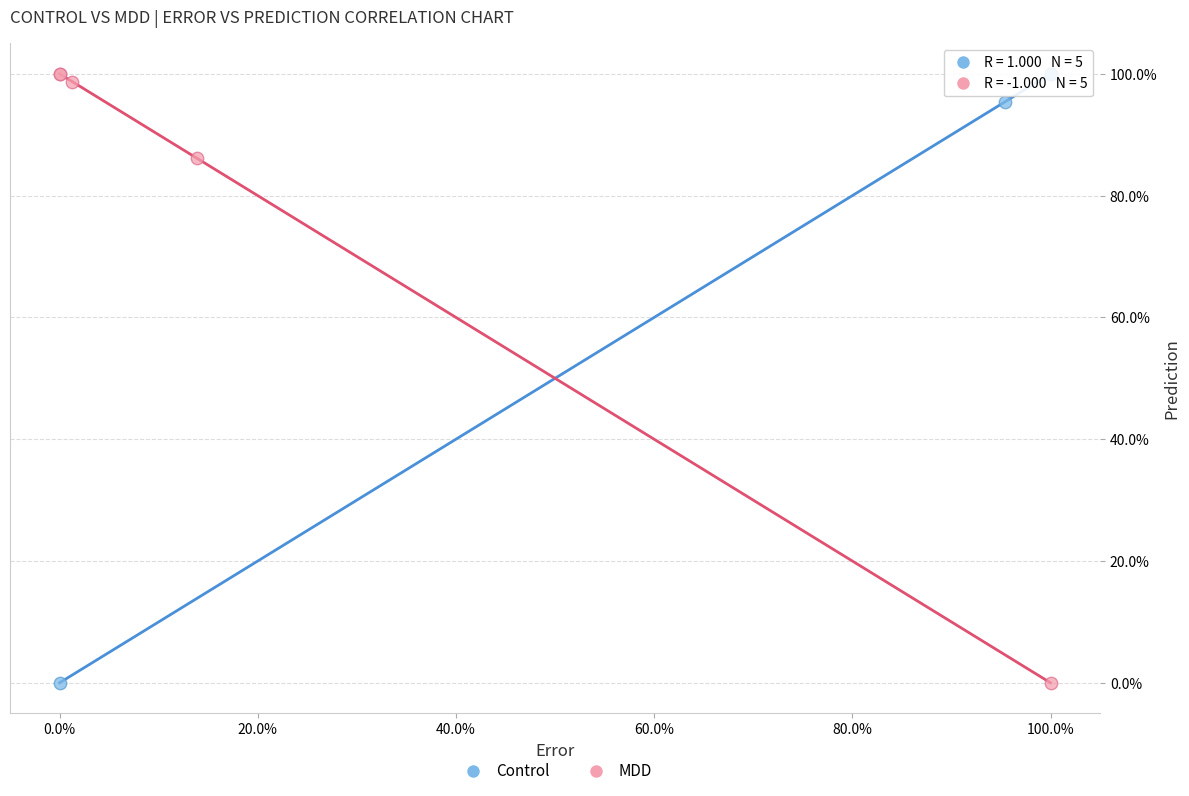

What are all the series names shown in the legend?

Control, MDD